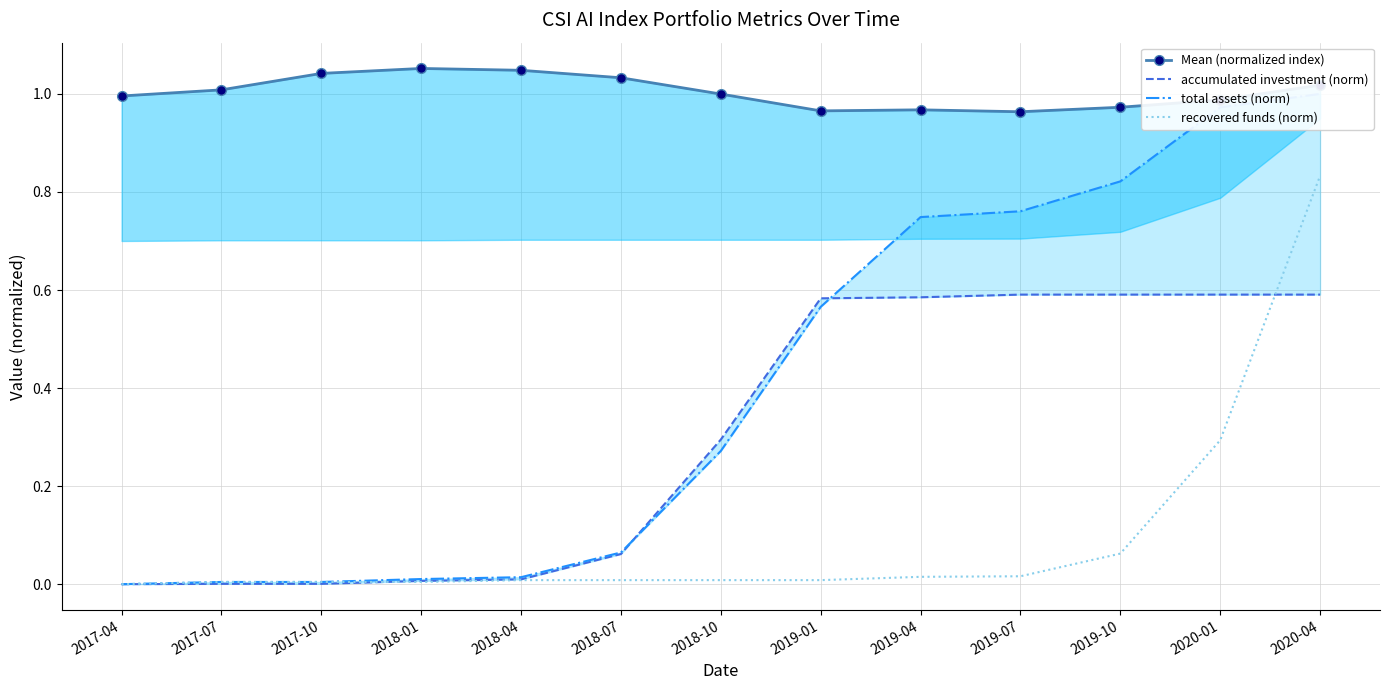

What is the greatest value displayed?

1.1